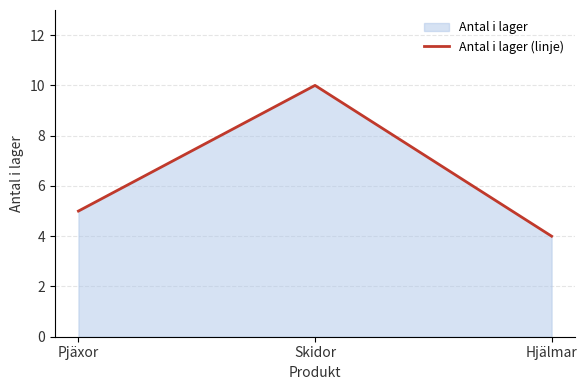

What is the label of the 3rd point from the right?

Pjäxor